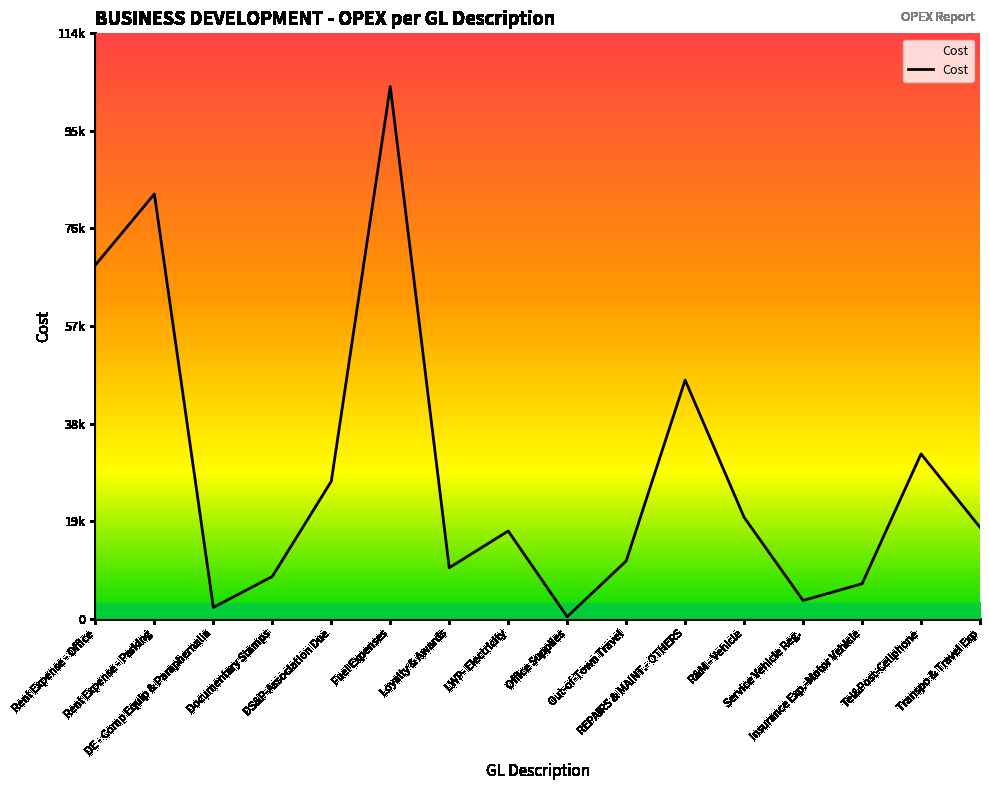

Where is the data nearest to the value 52346?

REPAIRS & MAINT.- OTHERS